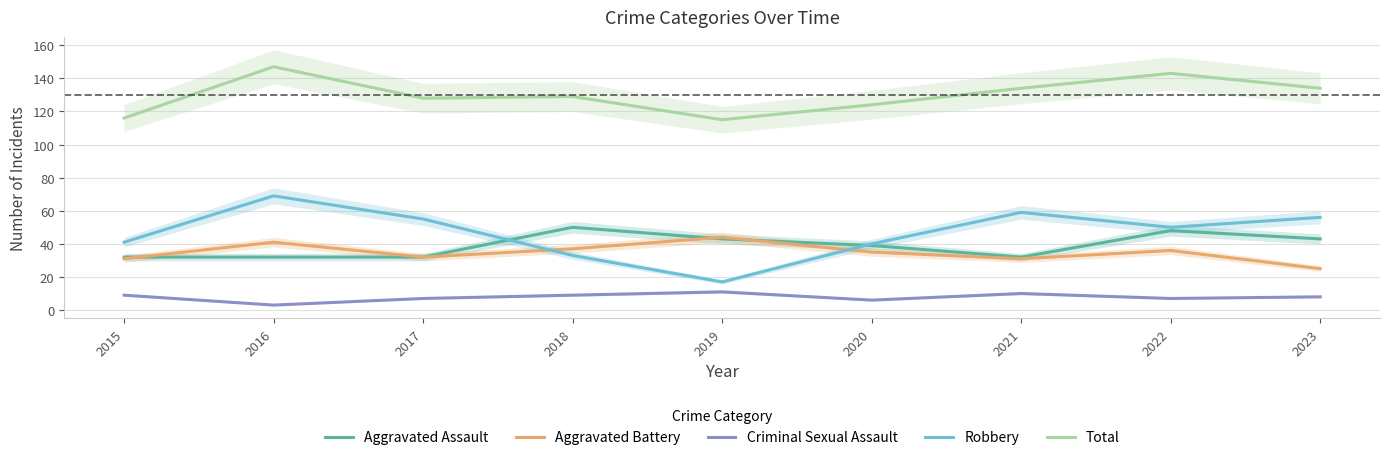

The value of Criminal Sexual Assault at 2015 is 9. True or false?

True